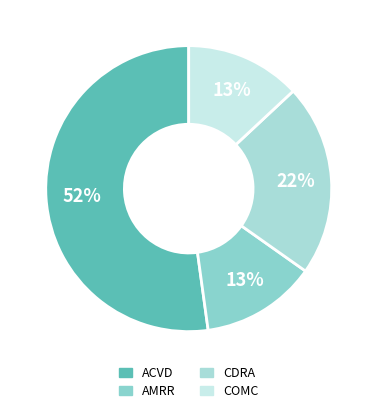

How many segments does this pie chart have?

4